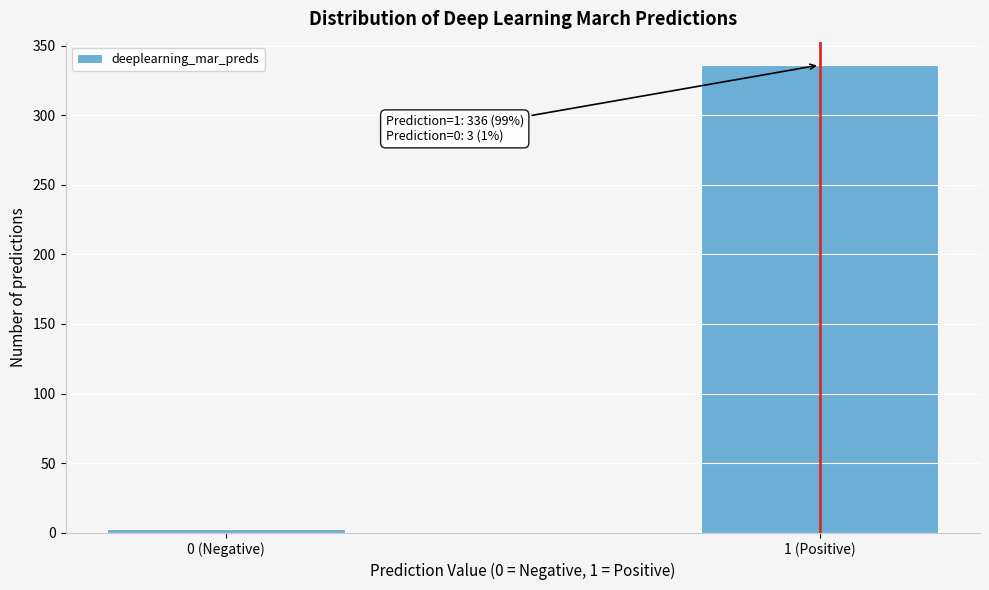

Reading left to right, list all the values displayed in this chart.

0 (Negative)=3	1 (Positive)=336